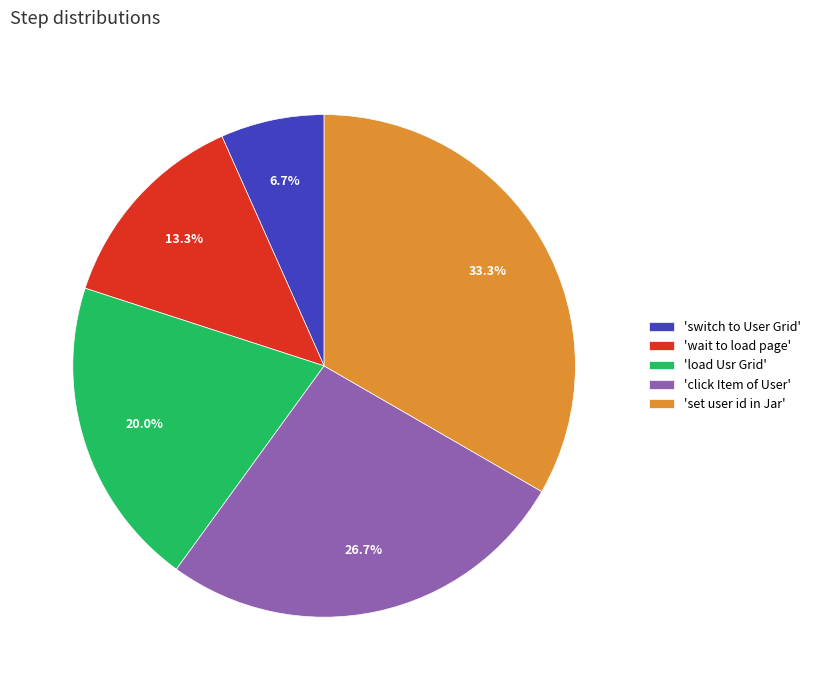

Which slice is the largest?

'set user id in Jar'